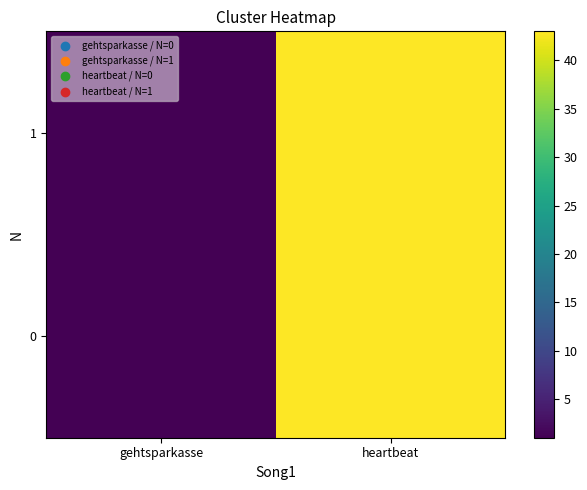

Reading right to left, transcribe all the data shown in this chart.

0: heartbeat=43	gehtsparkasse=1
1: heartbeat=43	gehtsparkasse=1